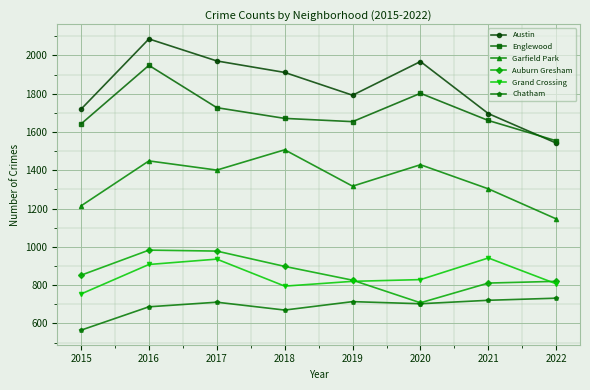

What is the spread (max minus min) of values at 2021?

975